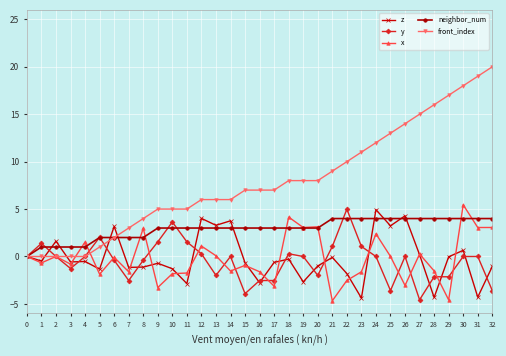

What is the value of the x point at the 2nd from the left?

-0.7